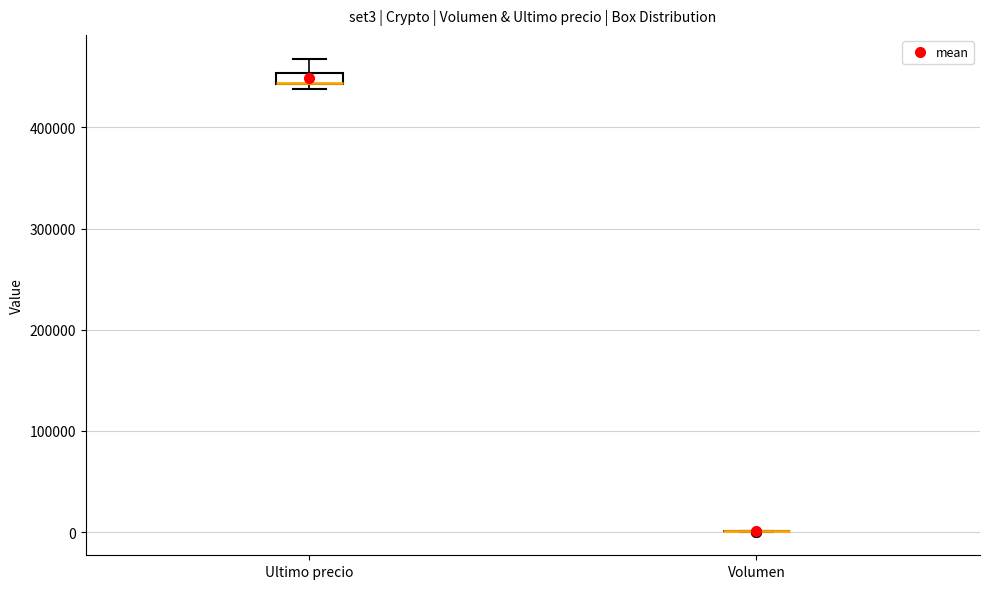

Which box is the tallest, from its lower edge to its upper edge?

Ultimo precio